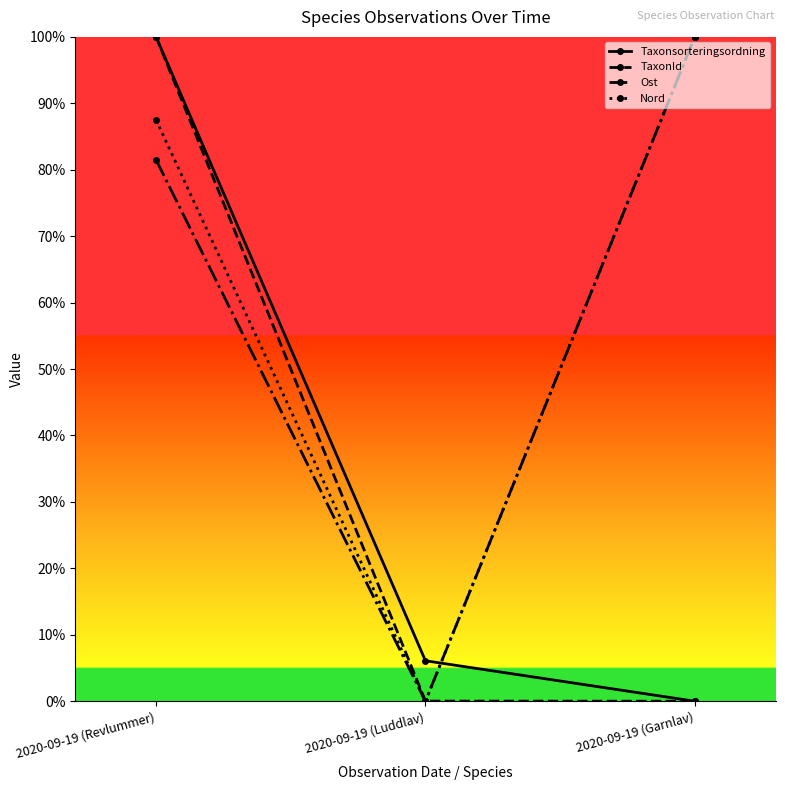

Reading right to left, what are all the values shown in this chart?

Taxonsorteringsordning: 2020-09-19 (Garnlav)=0.0	2020-09-19 (Luddlav)=0.1	2020-09-19 (Revlummer)=1.0
TaxonId: 2020-09-19 (Garnlav)=0.0	2020-09-19 (Luddlav)=0.0	2020-09-19 (Revlummer)=1.0
Ost: 2020-09-19 (Garnlav)=1.0	2020-09-19 (Luddlav)=0.0	2020-09-19 (Revlummer)=0.8
Nord: 2020-09-19 (Garnlav)=1.0	2020-09-19 (Luddlav)=0.0	2020-09-19 (Revlummer)=0.9